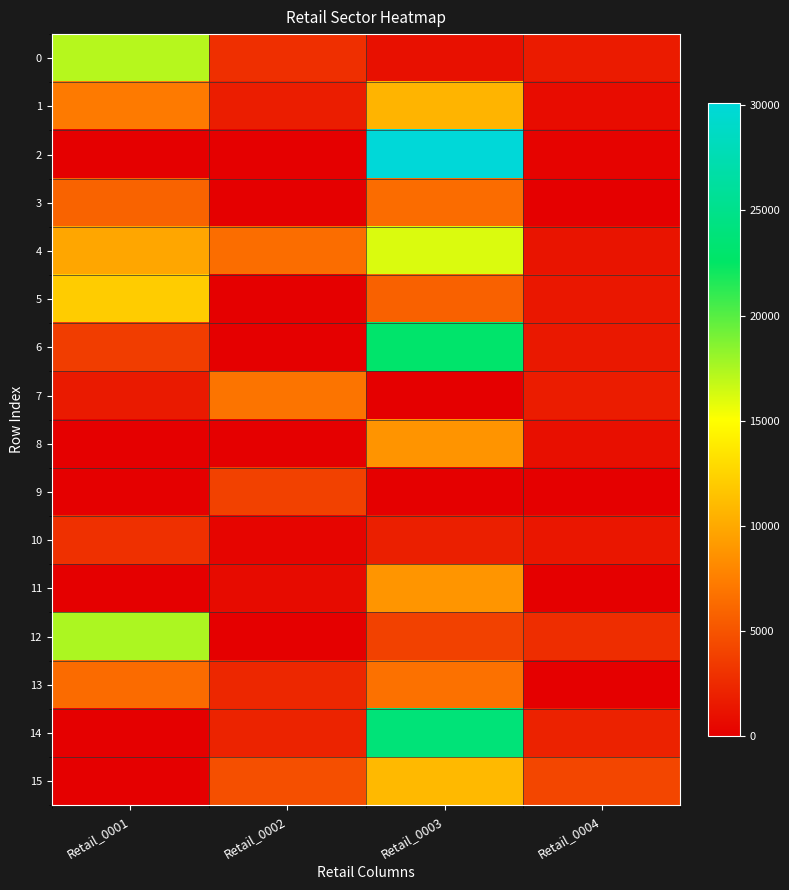

Which series changed the most between Retail_0003 and Retail_0004?

2